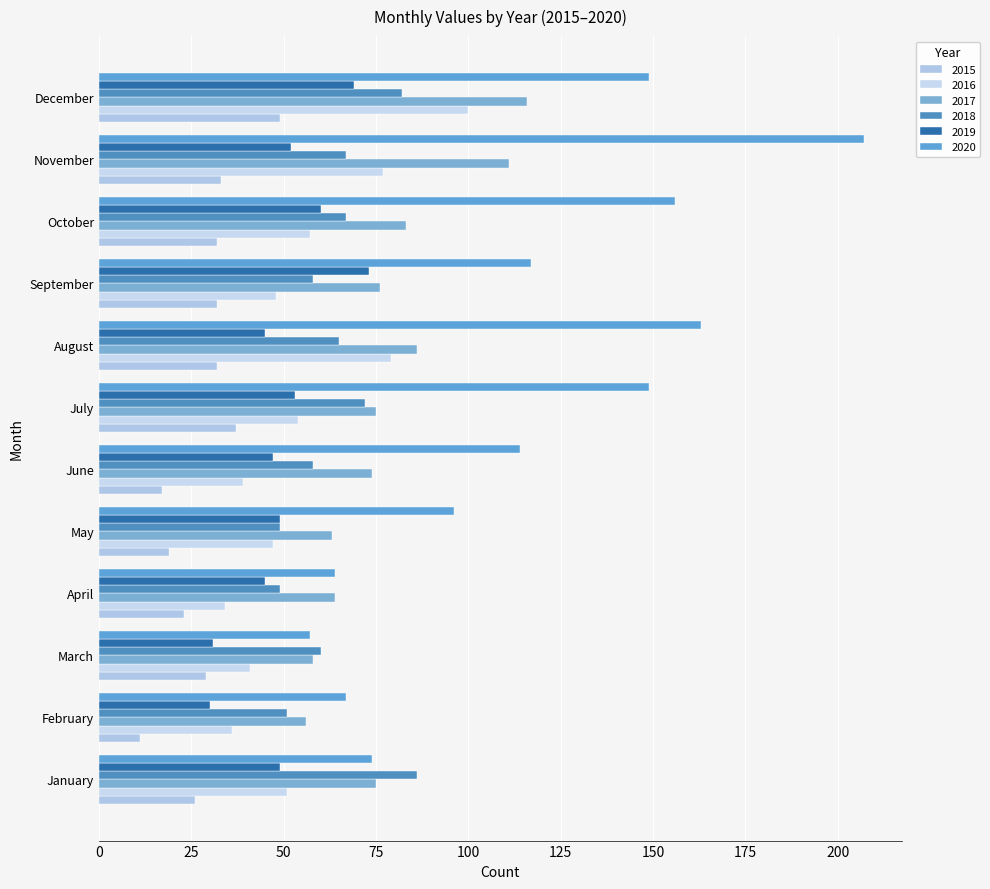

What is the difference between the maximum and minimum values in the 2019 series?

43